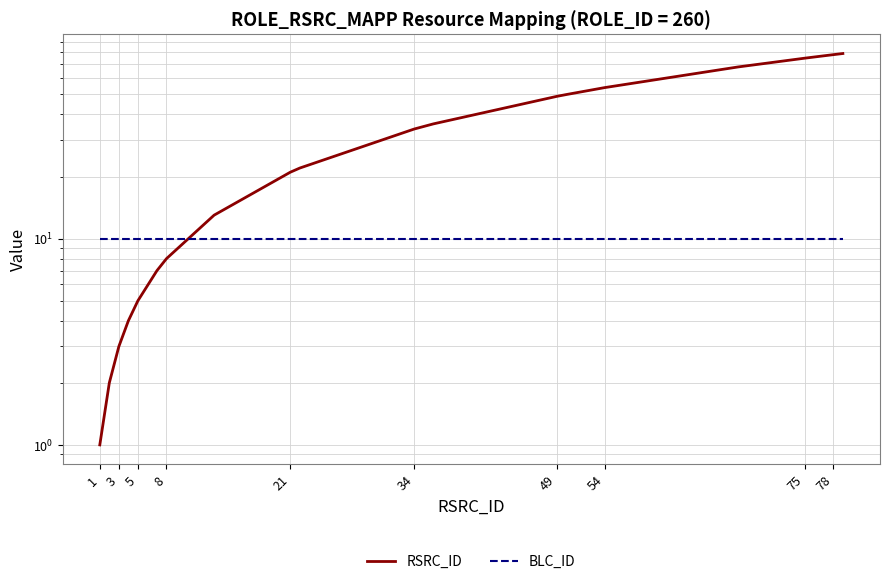

What position from the right is 3?

18